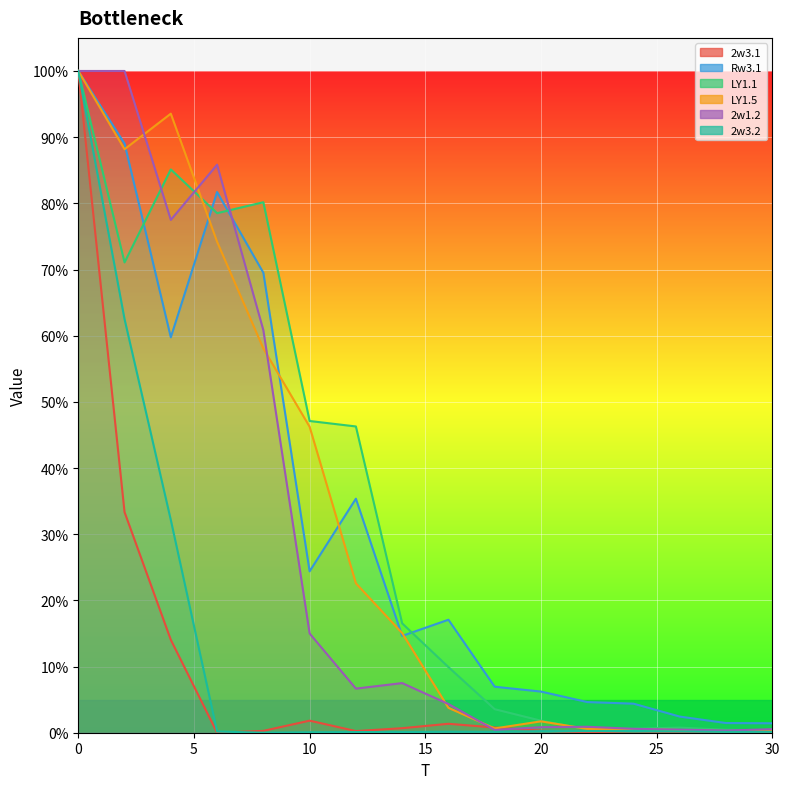

After their last crossing, which series has the higher values: 2w3.2 or 2w3.1?

2w3.2